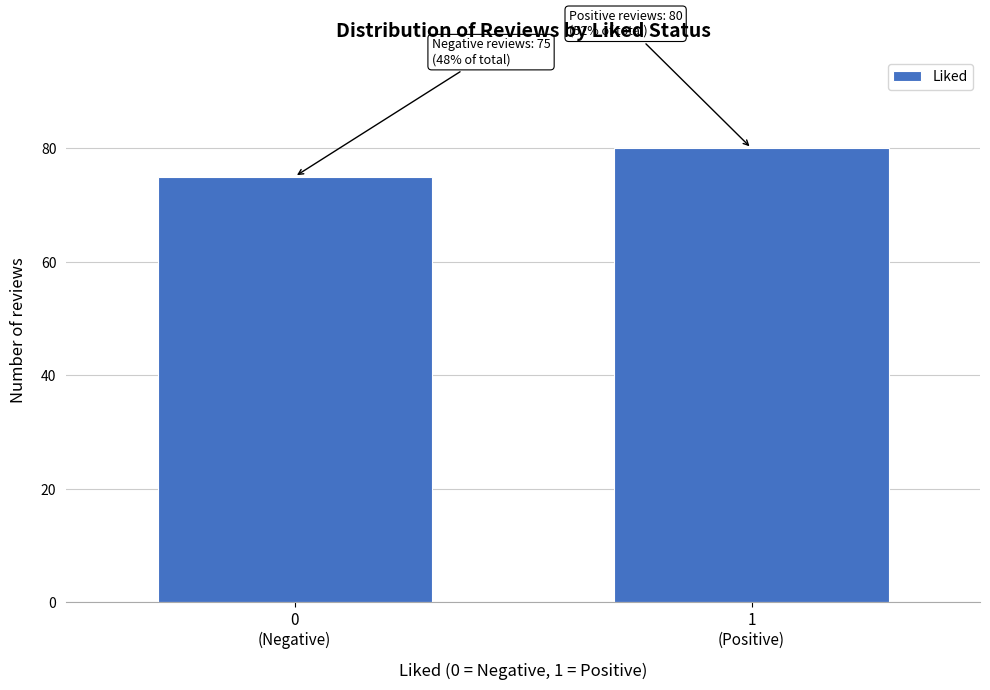

What is the greatest value displayed?

80